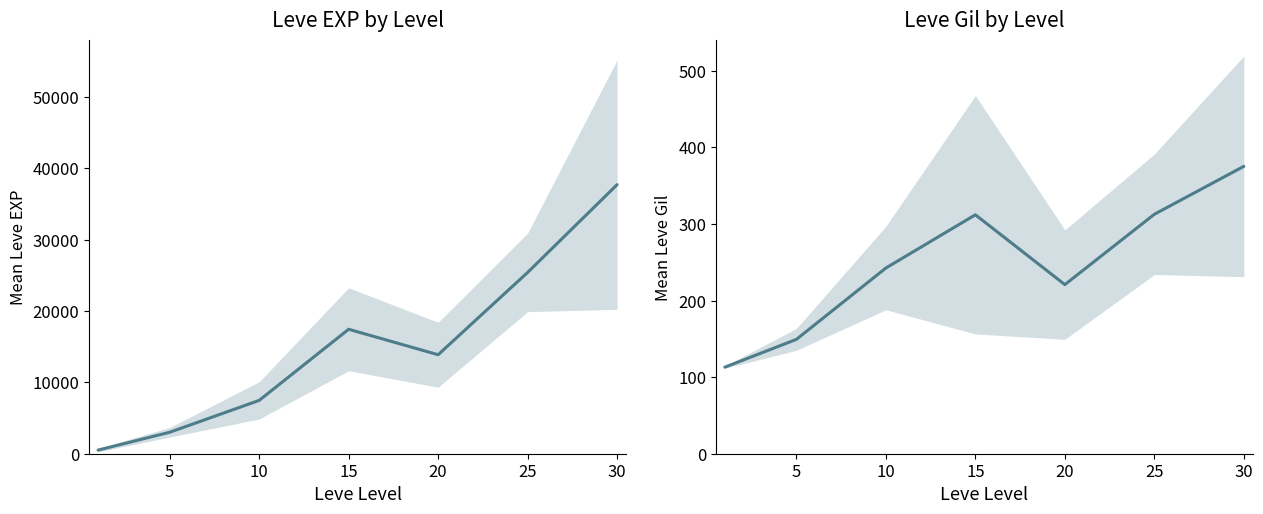

What are all the series names shown in the legend?

Mean Leve EXP, Mean Leve Gil